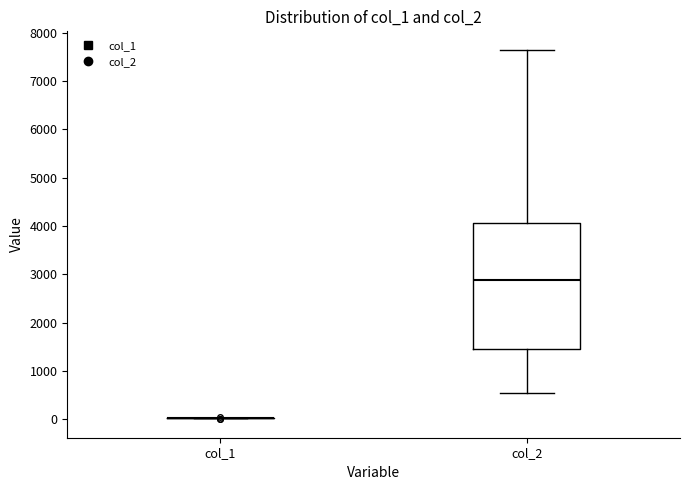

Reading left to right, read every box against the y-axis: the position of its median line, the range the box covers, and the ends of its whiskers. The values are not printed on the chart, so give them approximately, as read against the axis.

col_1: box collapsed to a line at 0, whiskers 0 to 0
col_2: median 2900, box 1500 to 4100, whiskers 600 to 7600